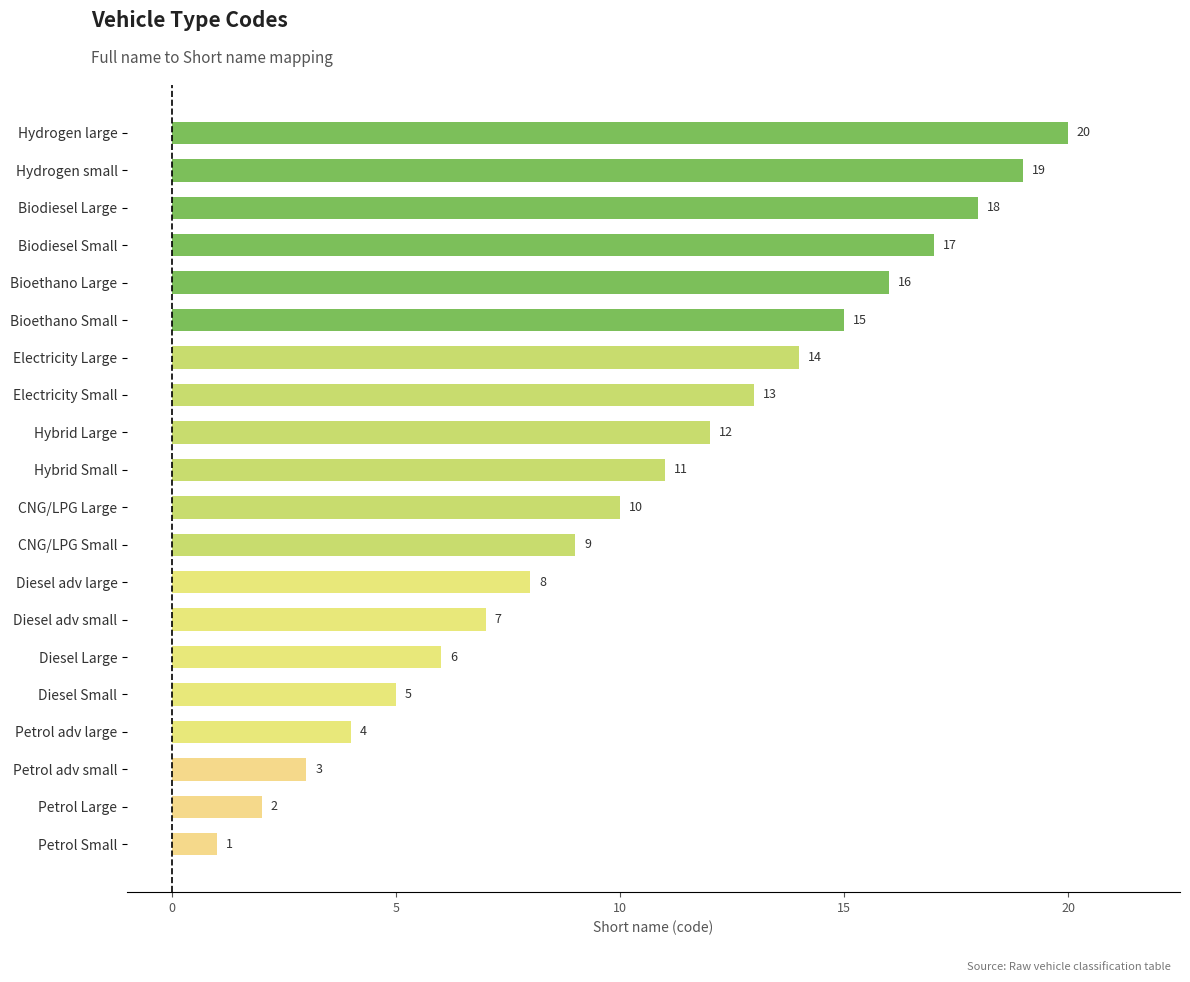

Where is the data nearest to the value 10?

CNG/LPG Large